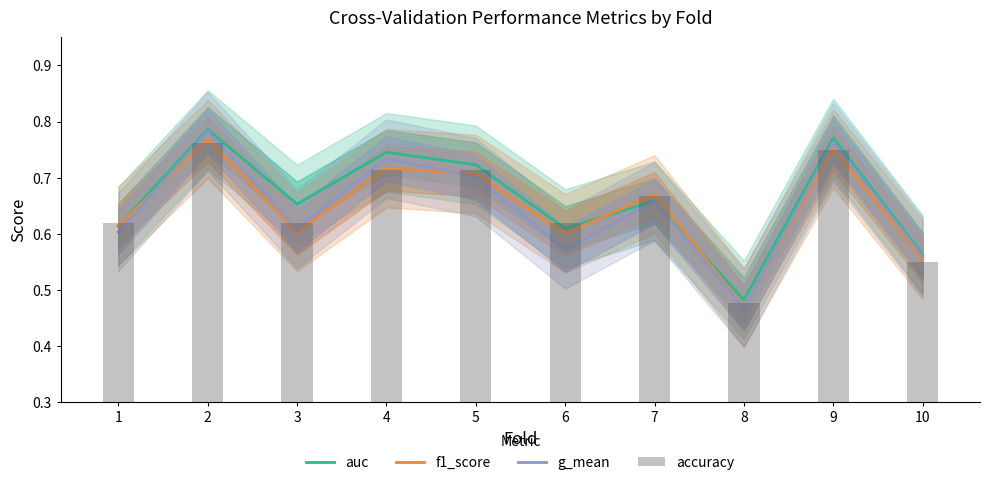

What is the average value of the g_mean series?

0.6